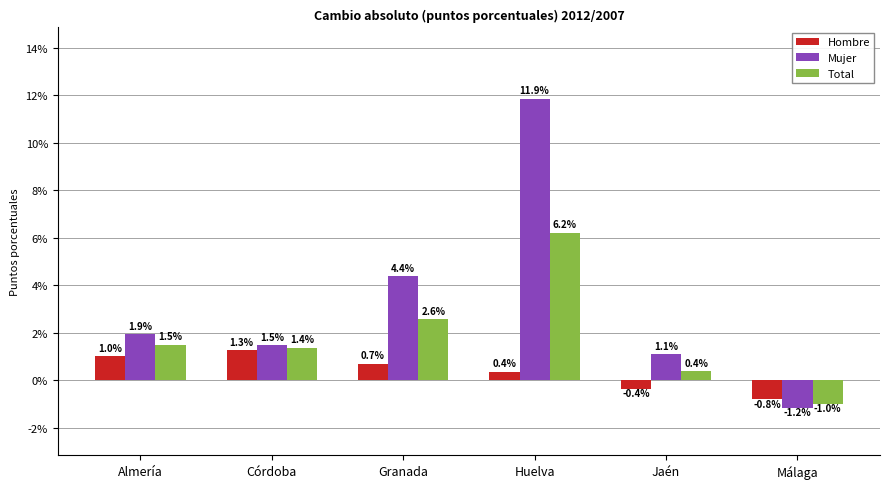

What is the value of the Mujer bar at the 3rd from the left?

4.4